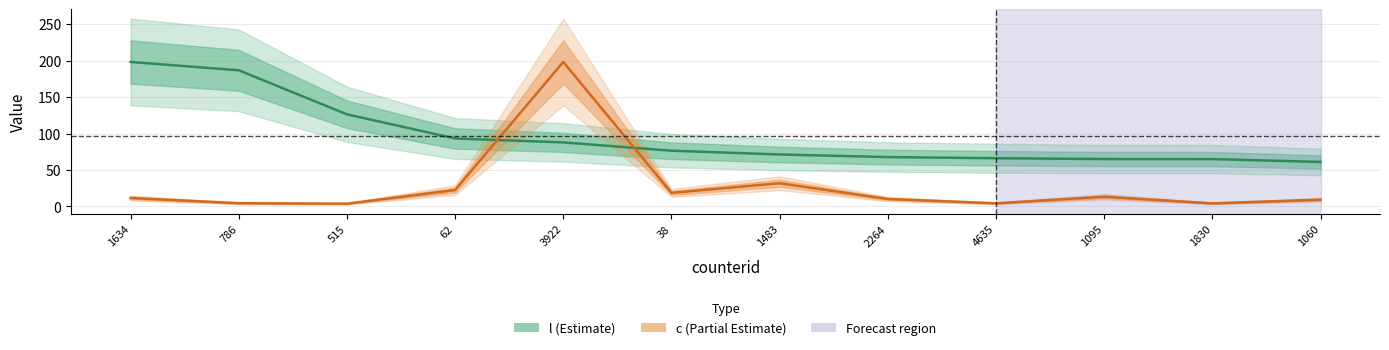

How many lines are shown in the chart?

2